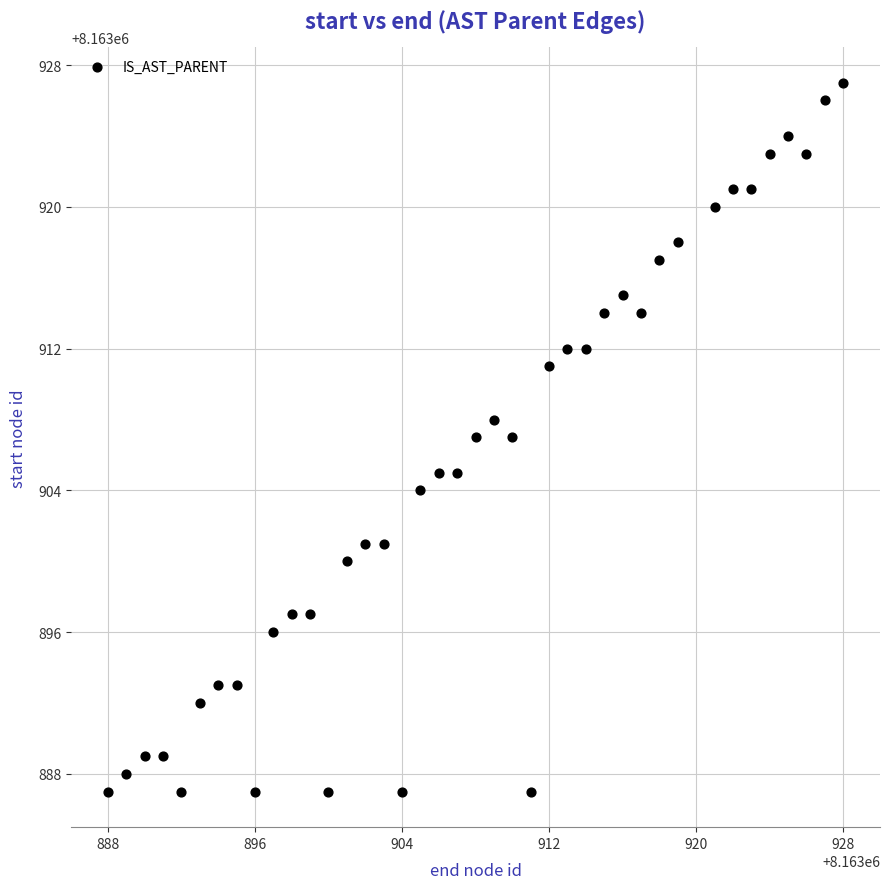

What is the range of X values (max minus min)?

40